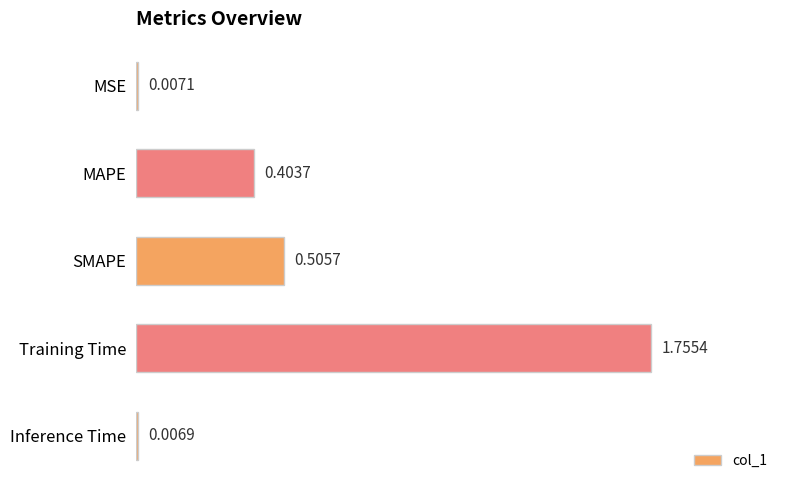

Which label corresponds to the largest value in the chart?

Training Time